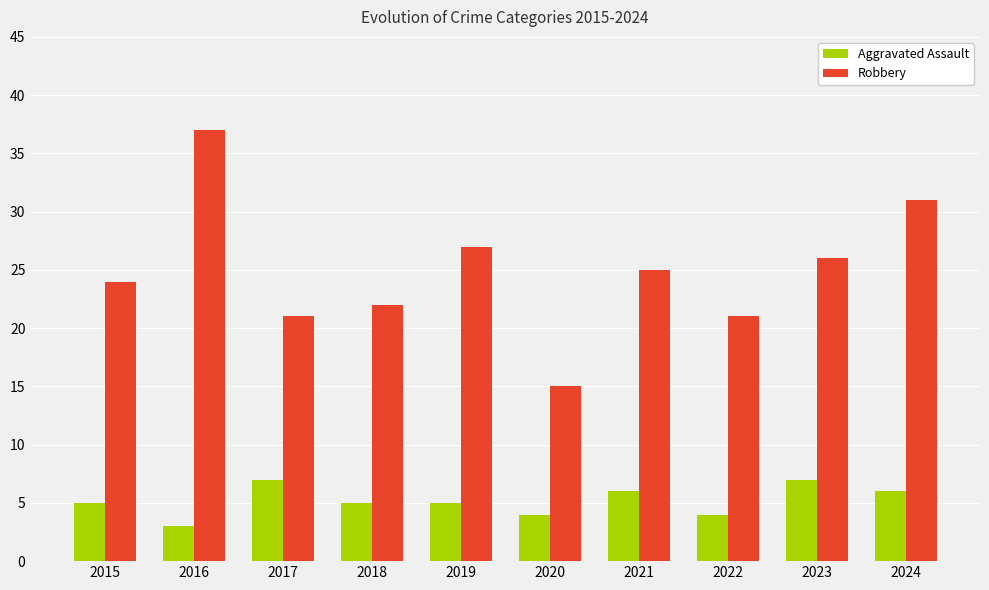

Does the chart contain stacked bars?

No